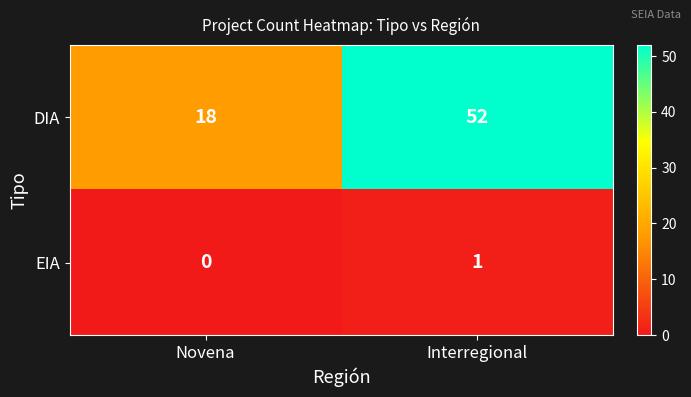

Rank the series by their average value, from highest to lowest.

DIA, EIA